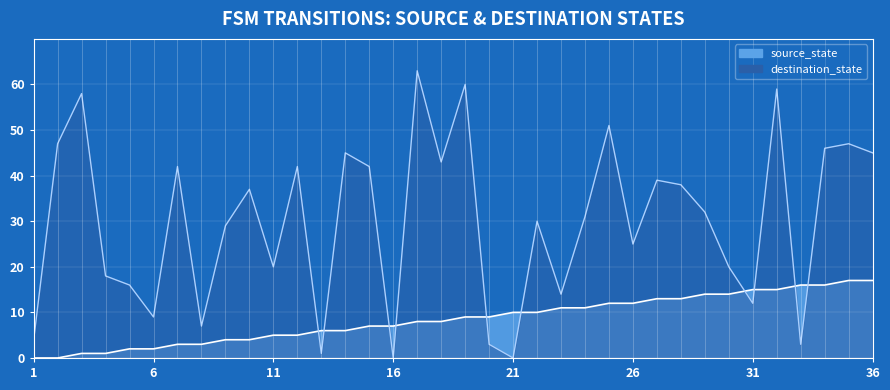

At which label is destination_state closest to 31?

24